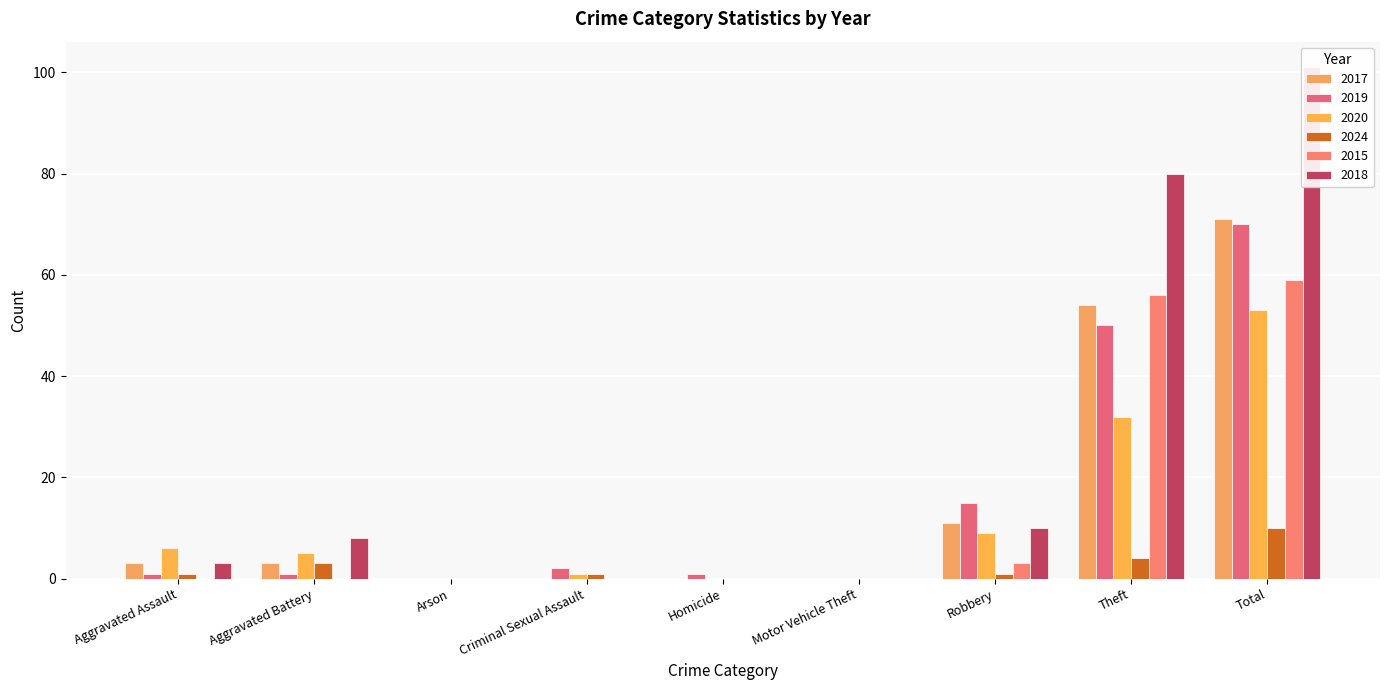

How many bars are there in total?

54